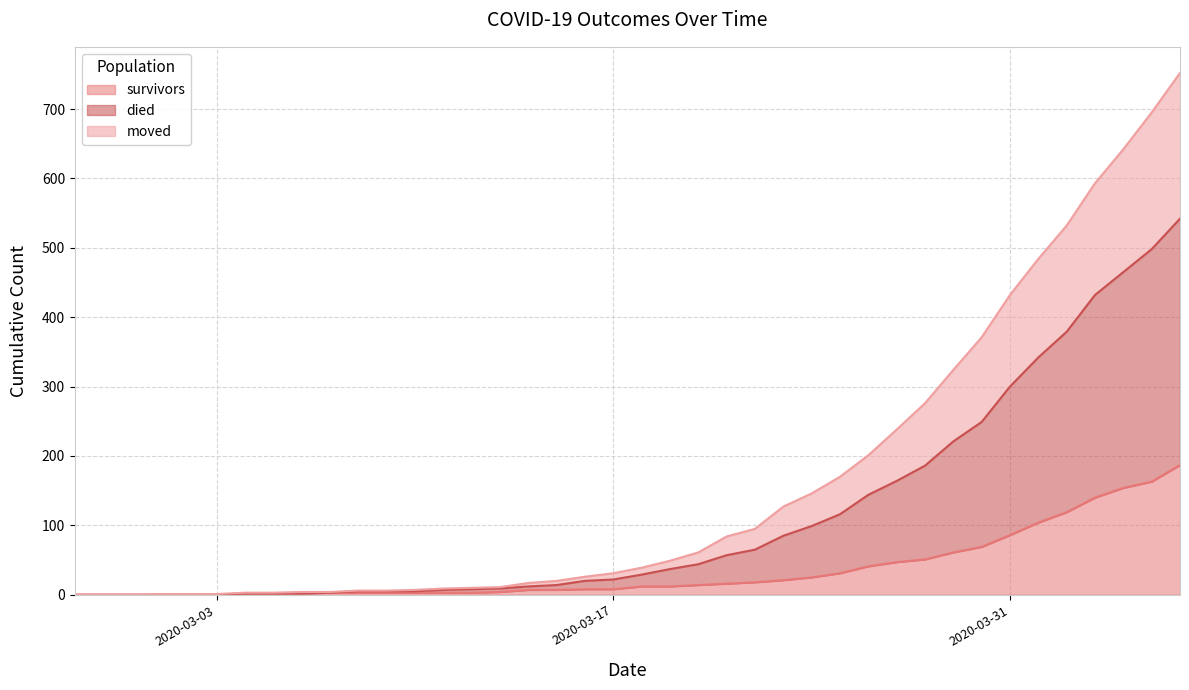

True or false: survivors has more than 2 points higher than both neighbors.

False